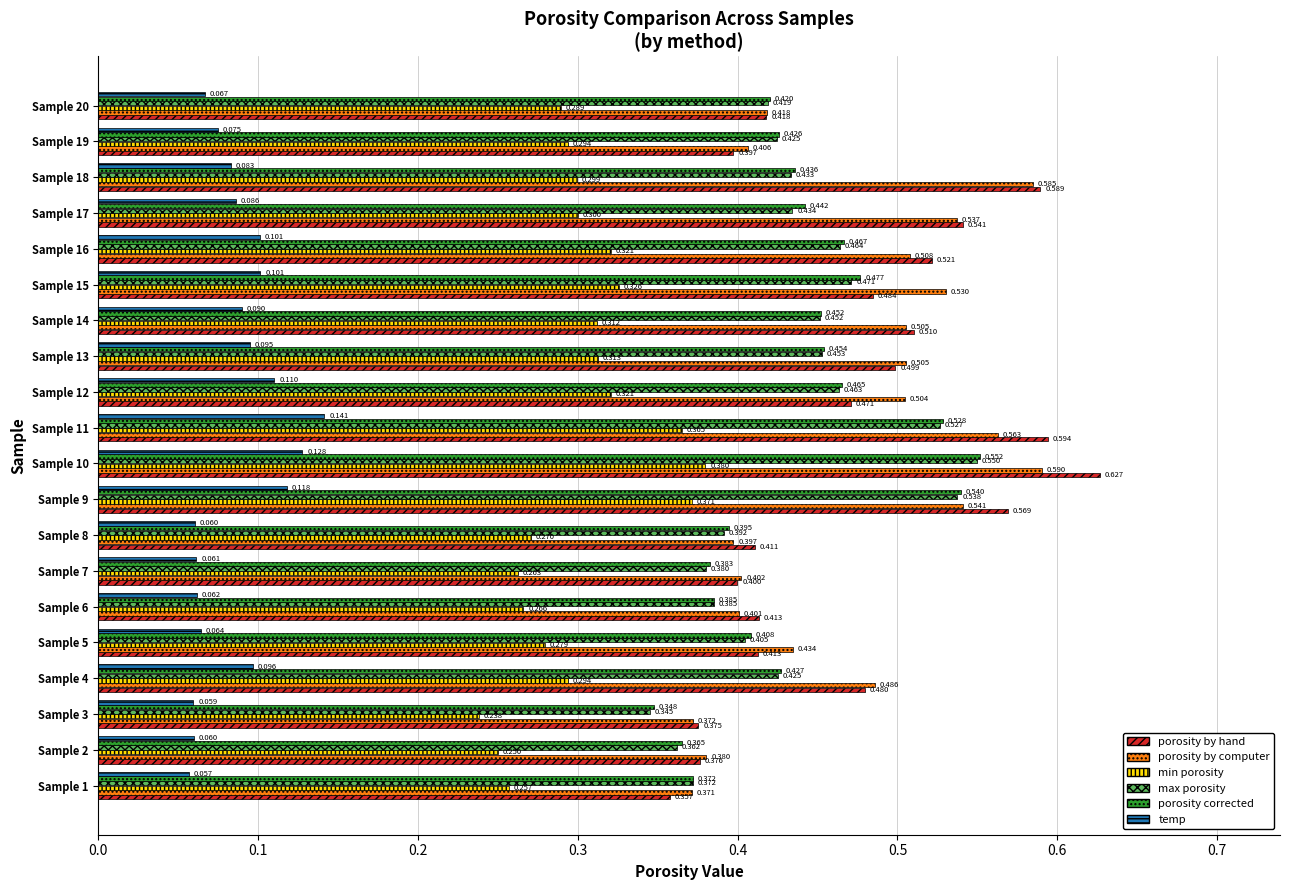

Which series has the largest range (max minus min)?

porosity by hand